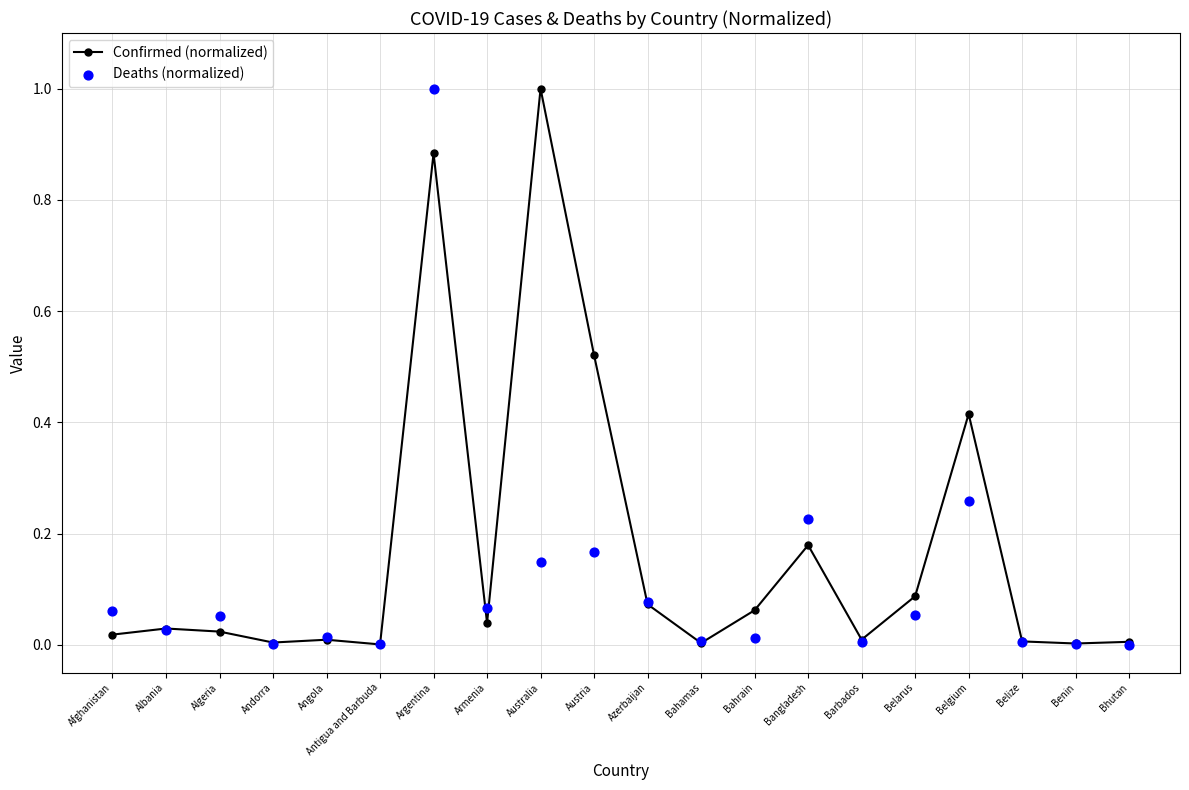

Is the value of Confirmed (normalized) at Azerbaijan greater than the value of Deaths (normalized) at Afghanistan?

Yes